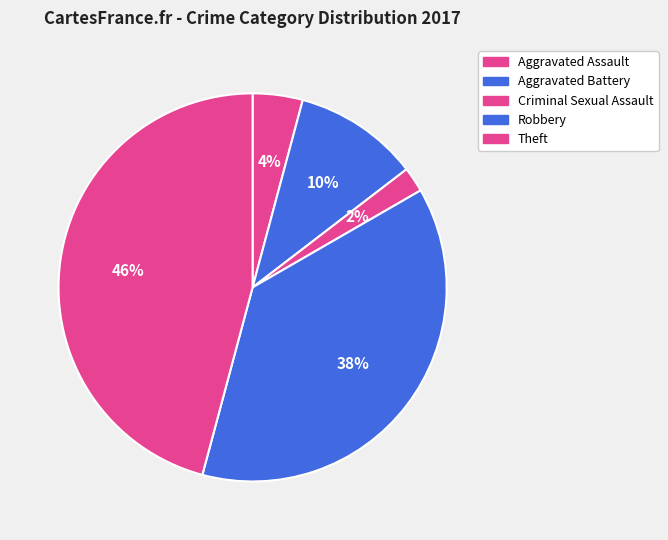

Approximately how many times larger is the value at Aggravated Assault compared to Theft?

0.1